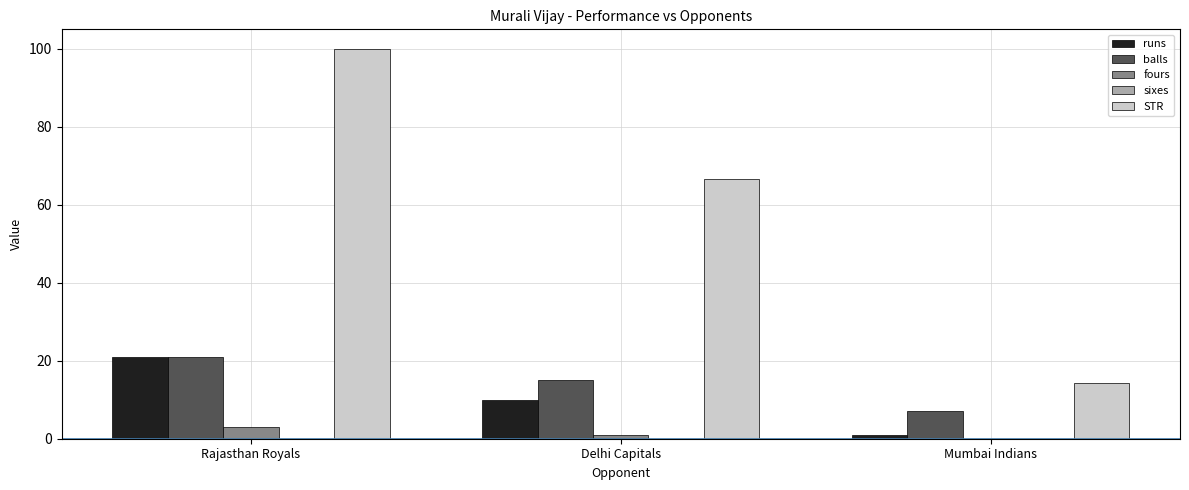

At which label does balls reach its peak?

Rajasthan Royals